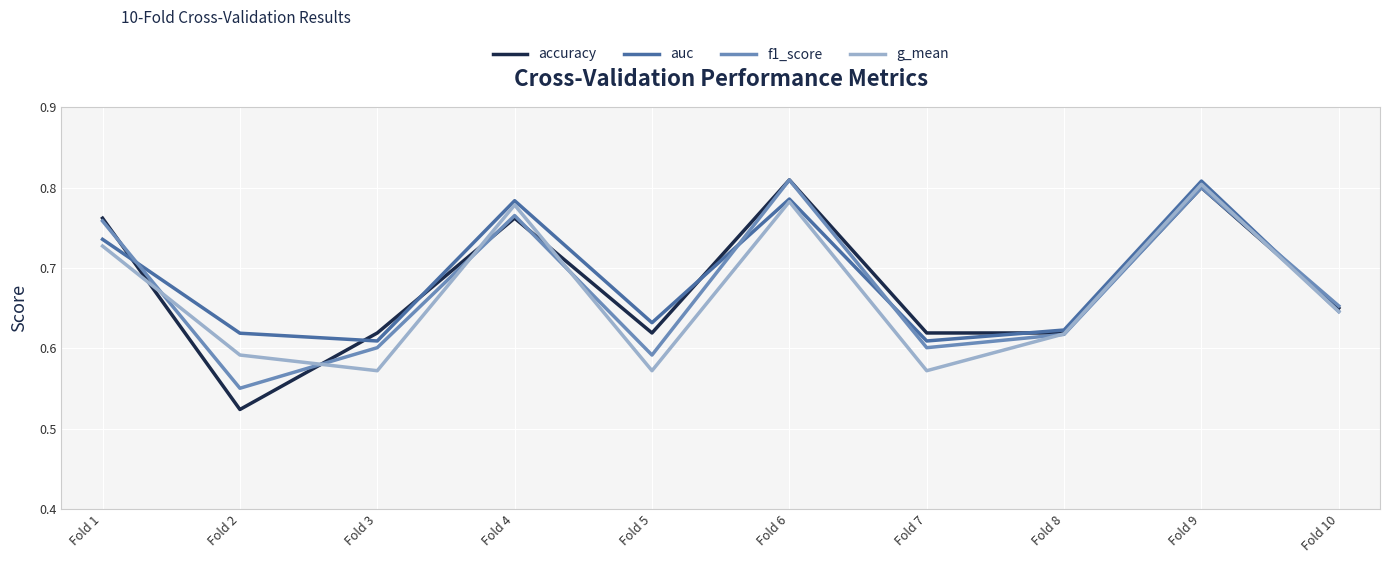

Rank the series at Fold 2 from lowest to highest value.

accuracy, f1_score, g_mean, auc